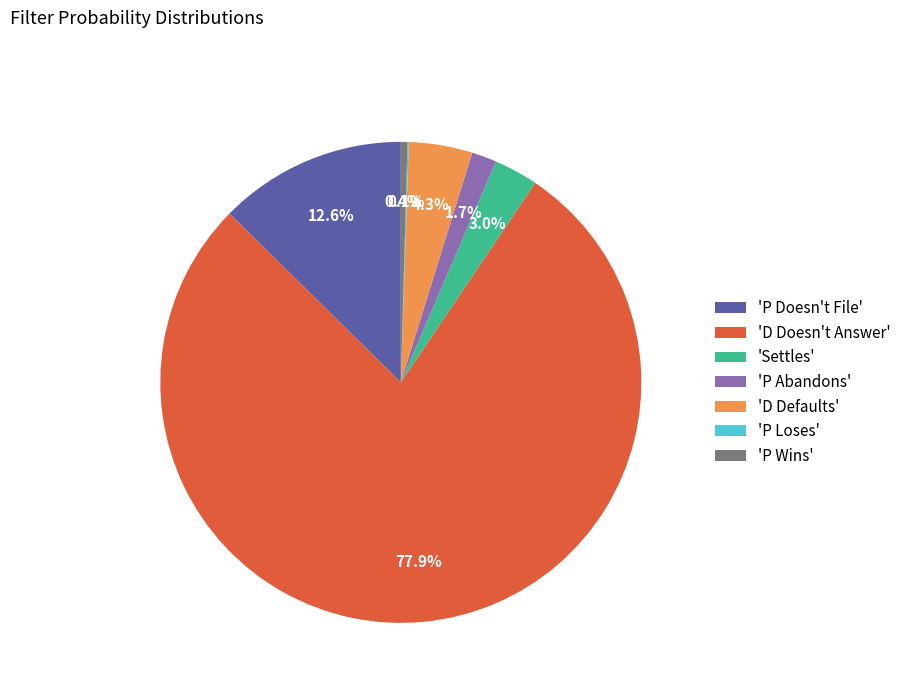

Which category accounts for the majority?

'D Doesn't Answer'